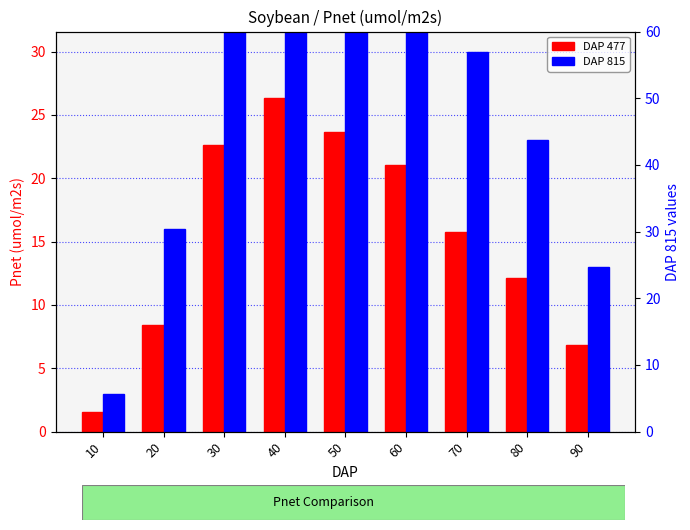

What is the average value of the DAP 815 series?

29.2